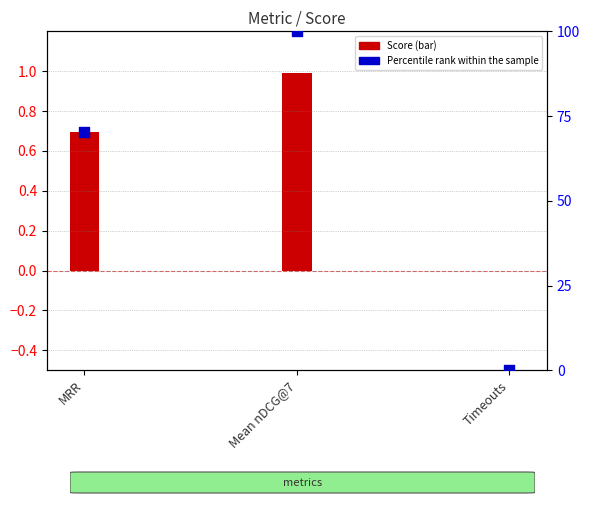

What is the ratio of the value at Mean nDCG@7 to the value at MRR?

1.4